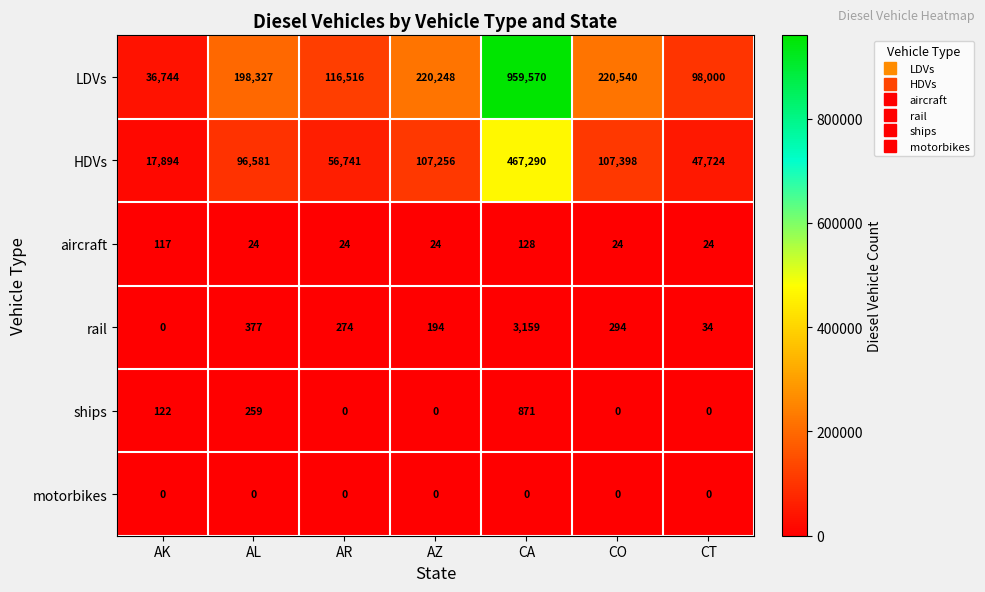

What is the approximate value of rail at CA?

3159